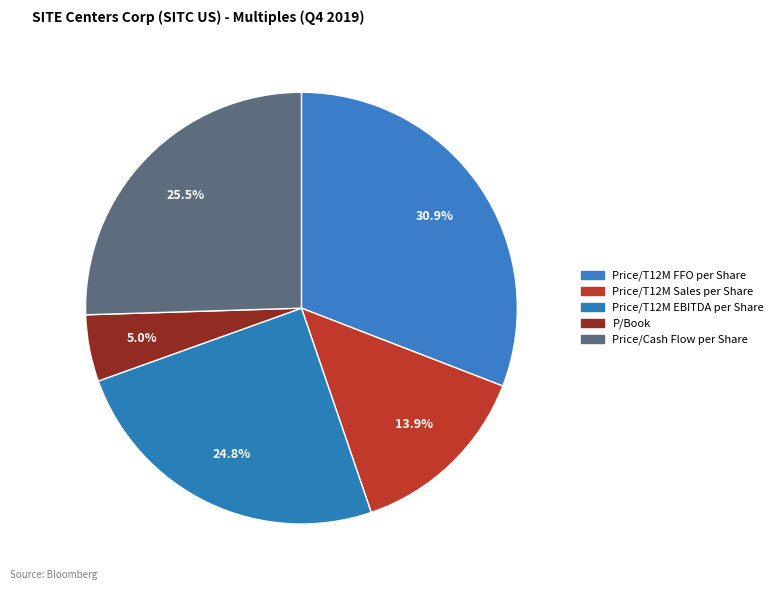

Which slice is the largest?

Price/T12M FFO per Share